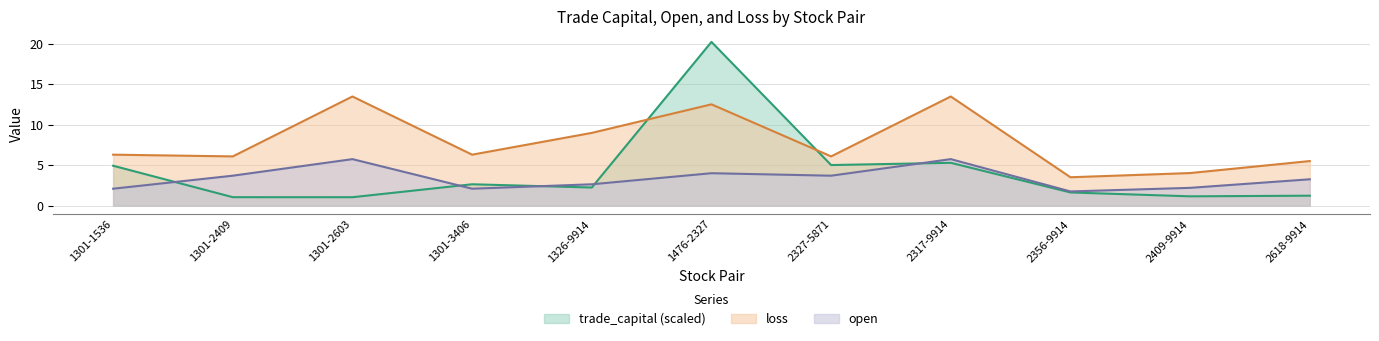

True or false: open and loss cross at least once.

False